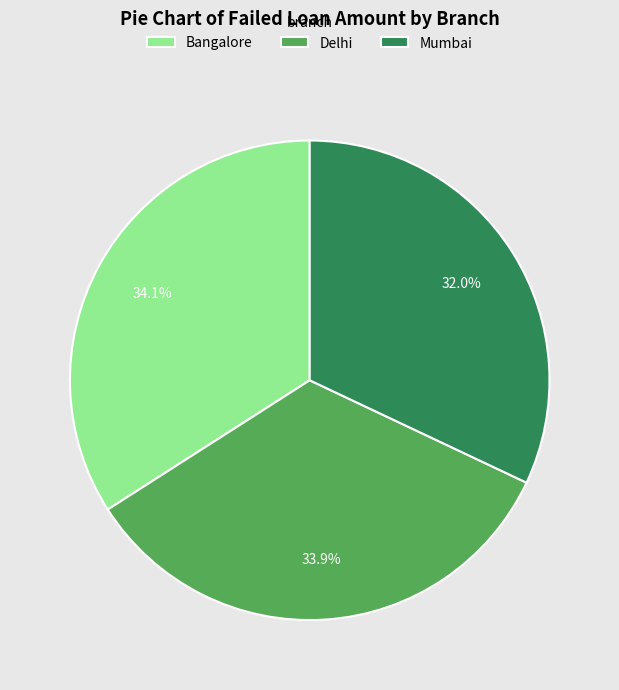

Which slice is the smallest?

Mumbai